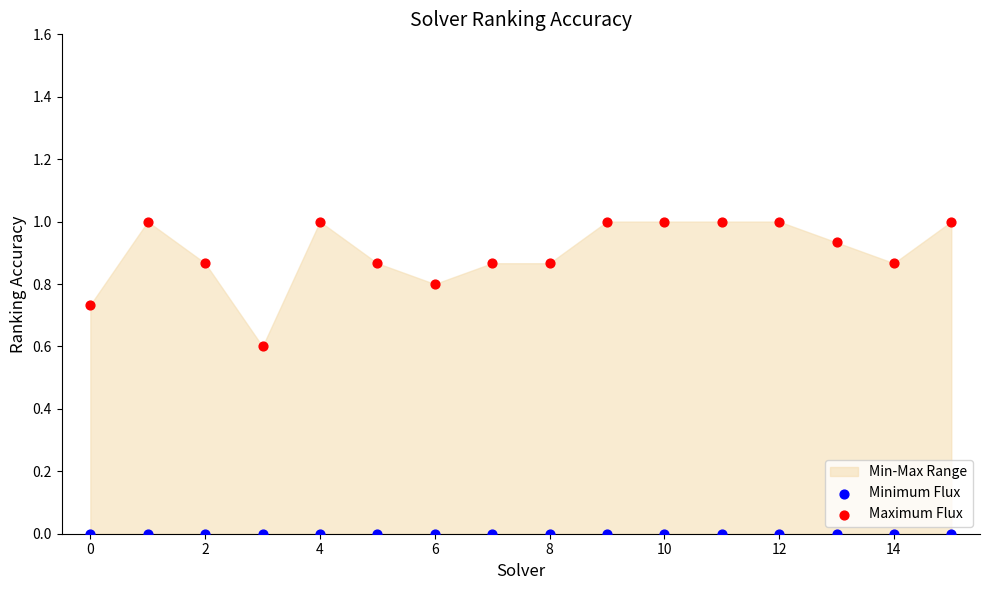

Which series reaches the maximum Y coordinate?

Maximum Flux